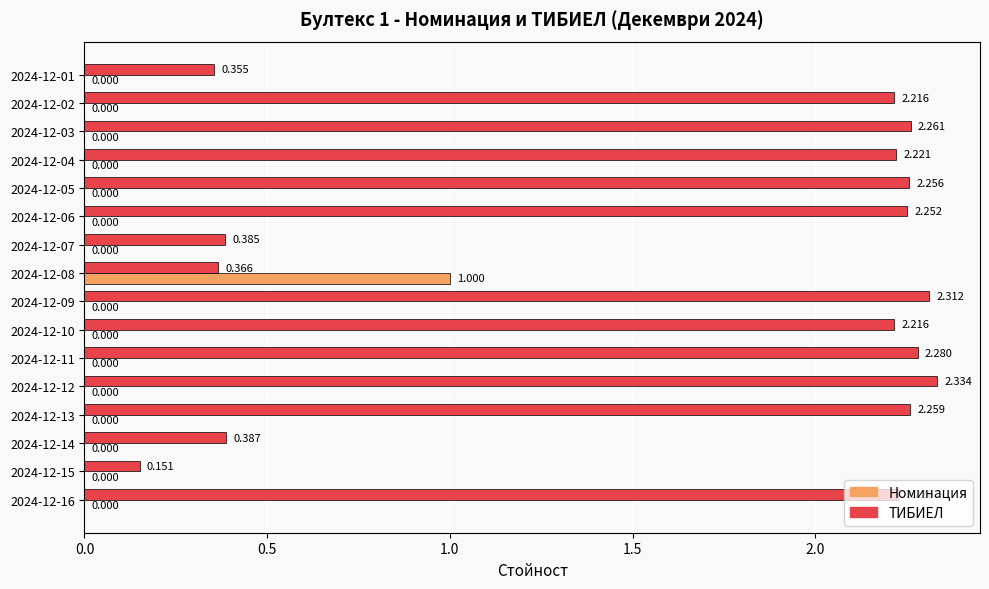

How many series are shown in this chart?

2